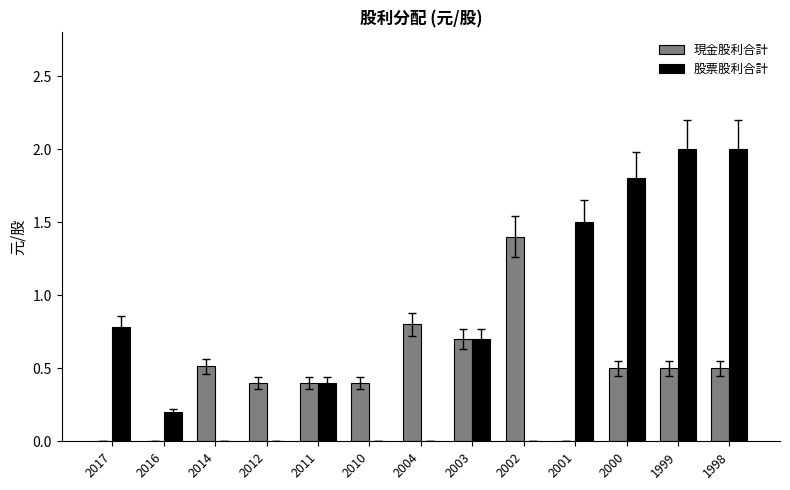

Count the 現金股利合計 values in the range 0 to 1.

12